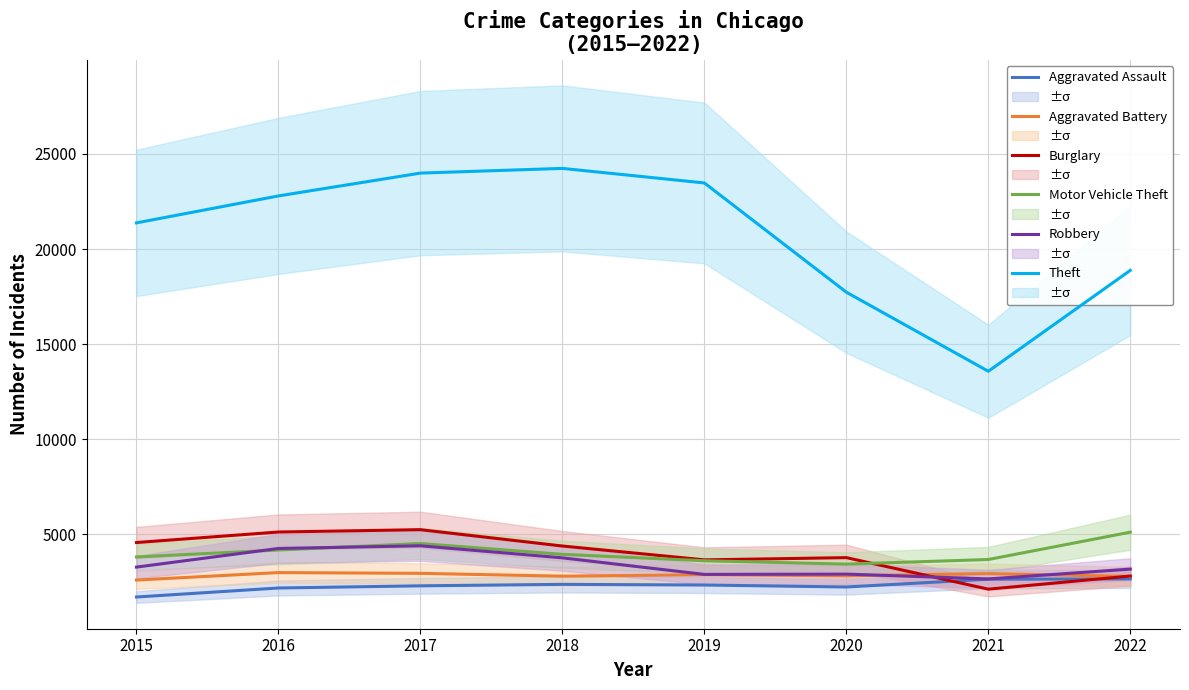

True or false: Aggravated Battery and Theft cross at least once.

False